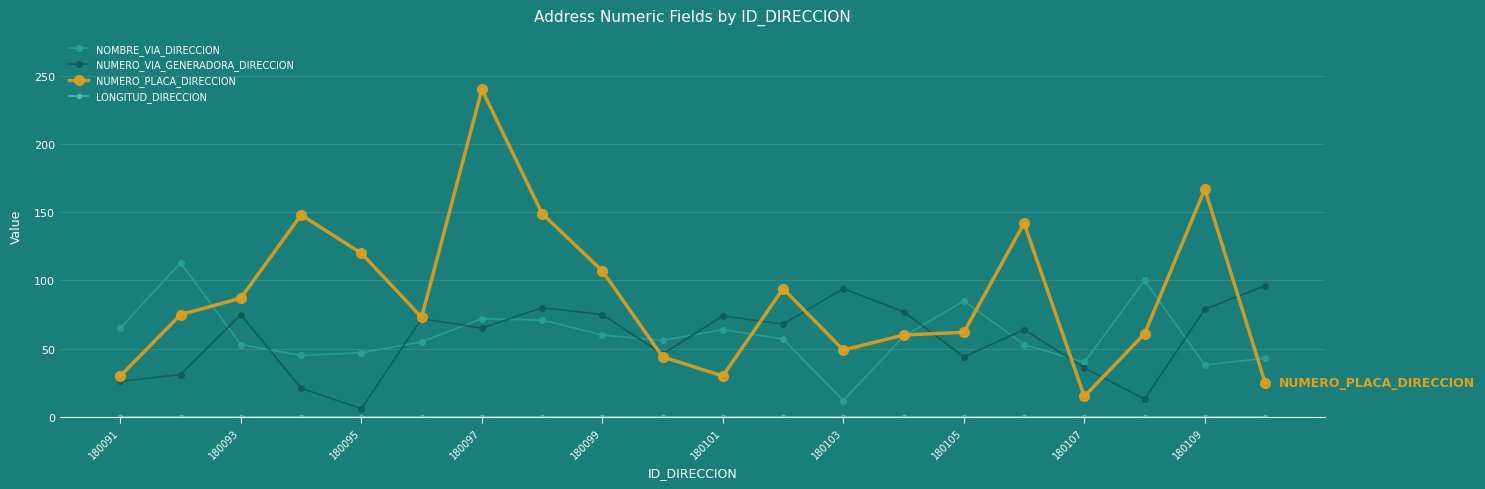

Which series has the largest total across all categories?

NUMERO_PLACA_DIRECCION